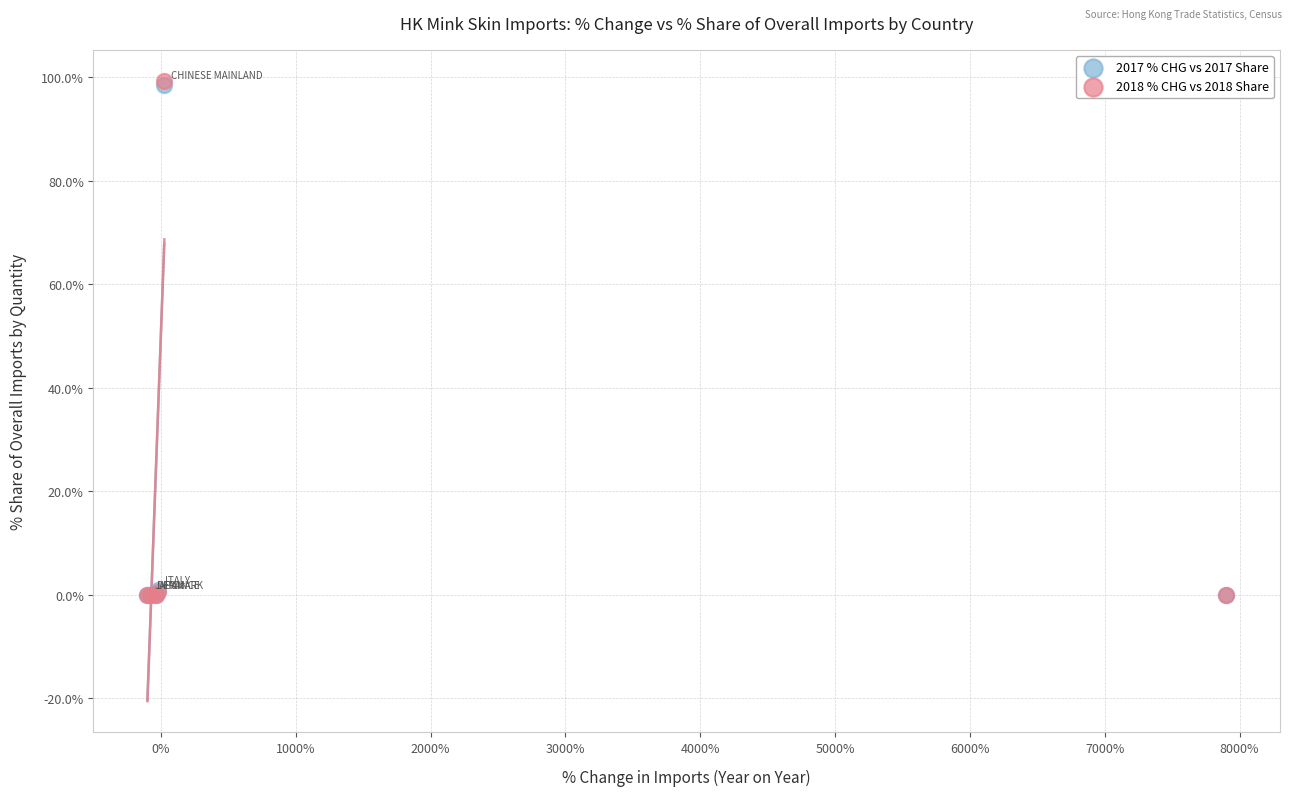

What are all the series names shown in the legend?

2017 % CHG vs 2017 Share, 2018 % CHG vs 2018 Share